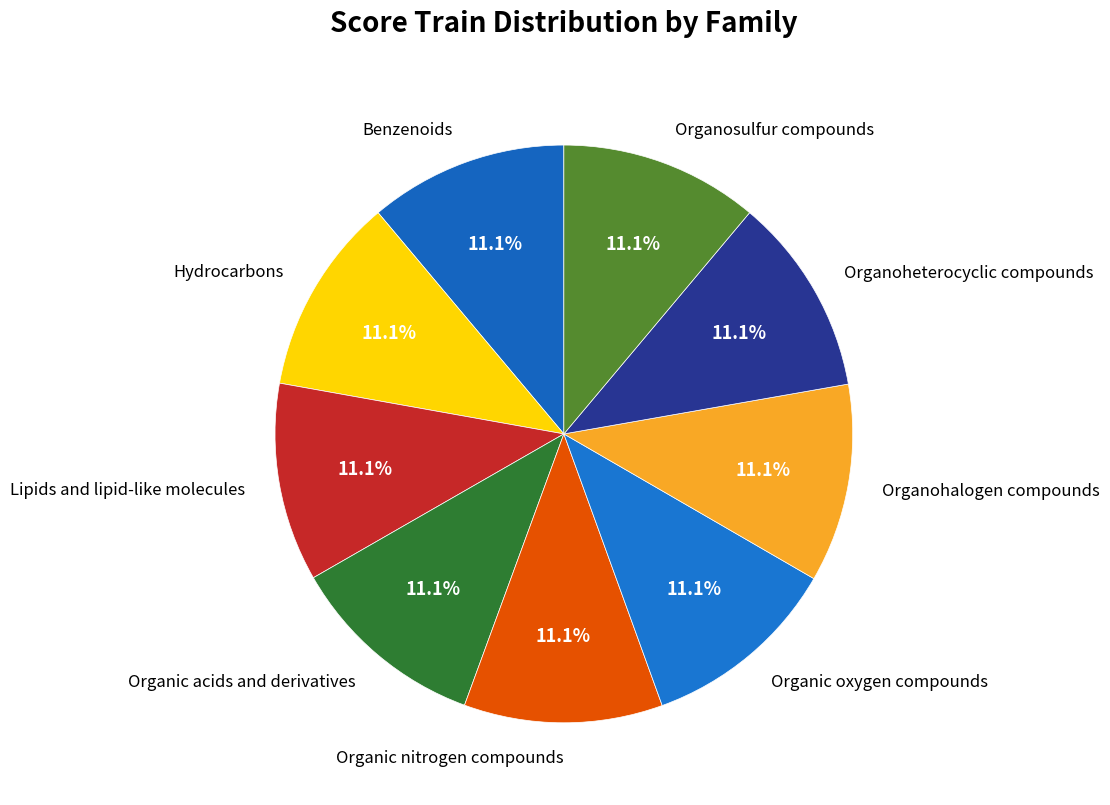

Rank the categories by value from lowest to highest.

Hydrocarbons, Lipids and lipid-like molecules, Organohalogen compounds, Organosulfur compounds, Organic acids and derivatives, Benzenoids, Organic nitrogen compounds, Organic oxygen compounds, Organoheterocyclic compounds